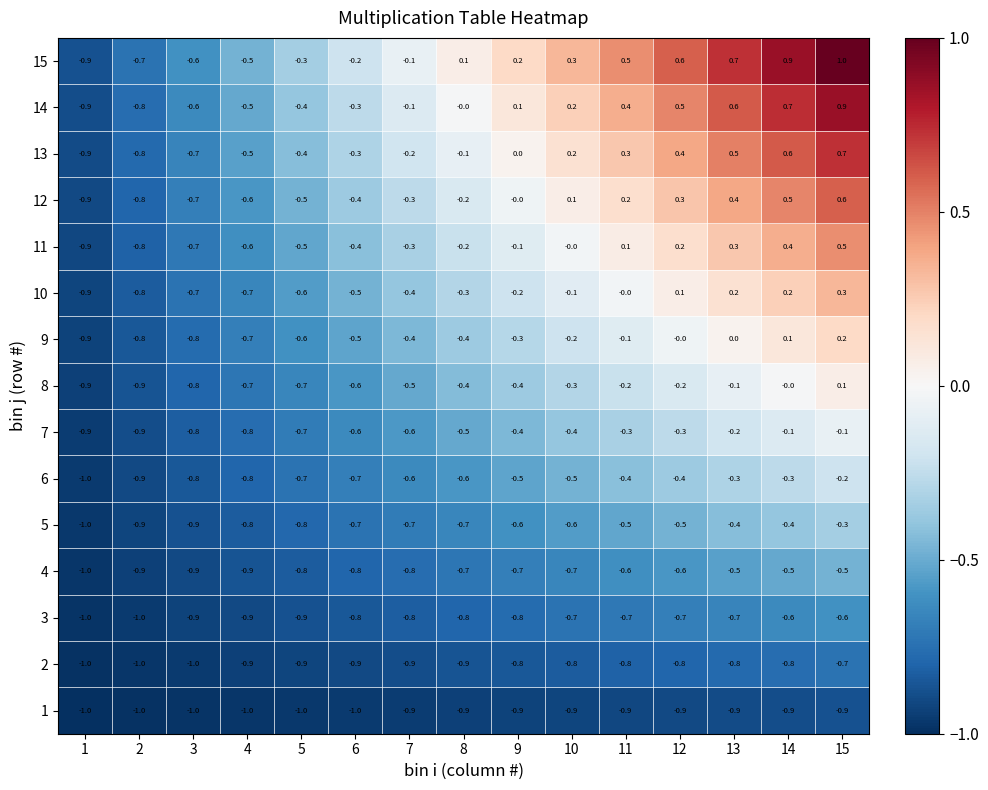

What is the approximate value of 1 at 9?

-0.9